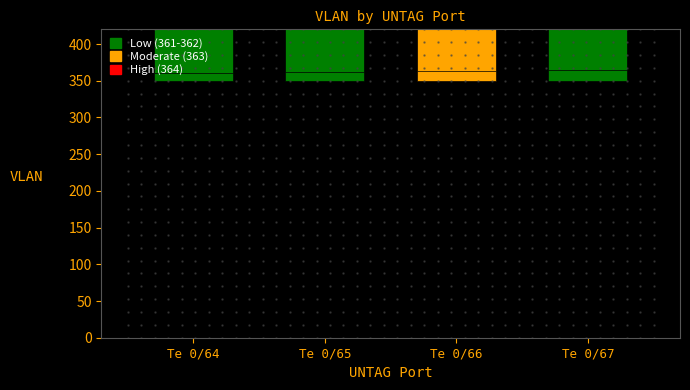

What value does the VLAN series have at Te 0/67?

364